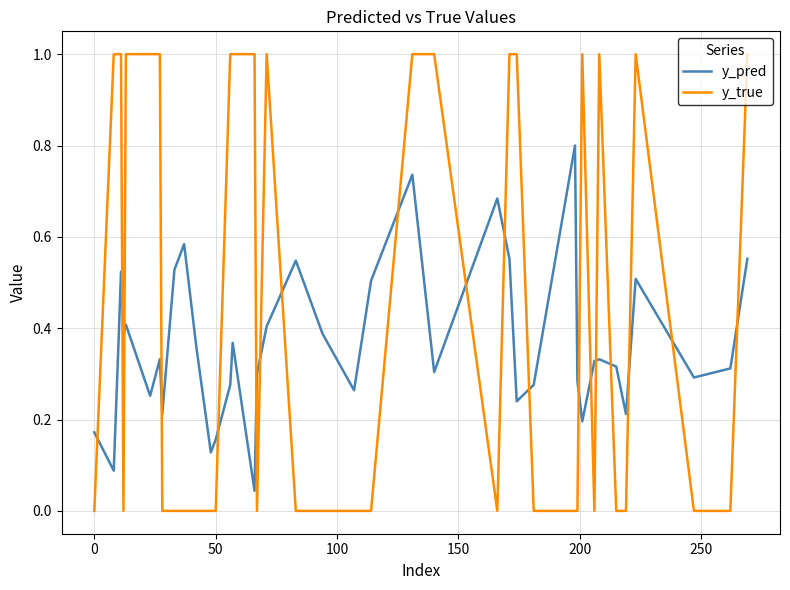

Rank the series by their average value, from highest to lowest.

y_true, y_pred